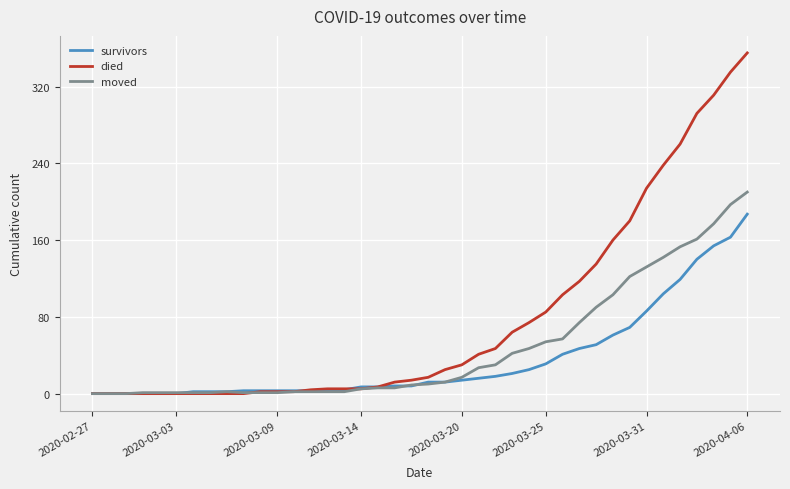

Which series has the largest total across all categories?

died